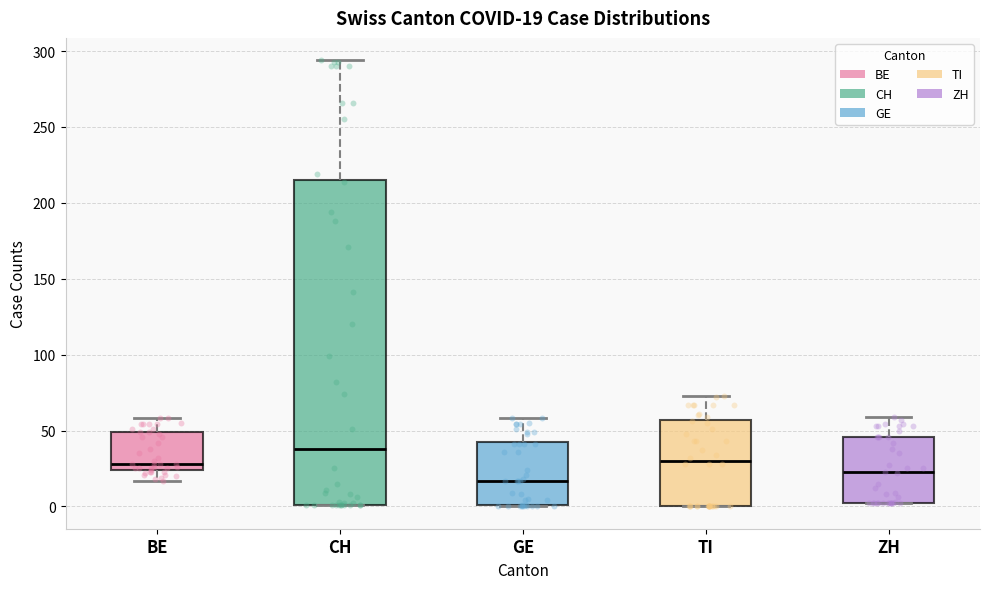

Which box is the tallest, from its lower edge to its upper edge?

CH